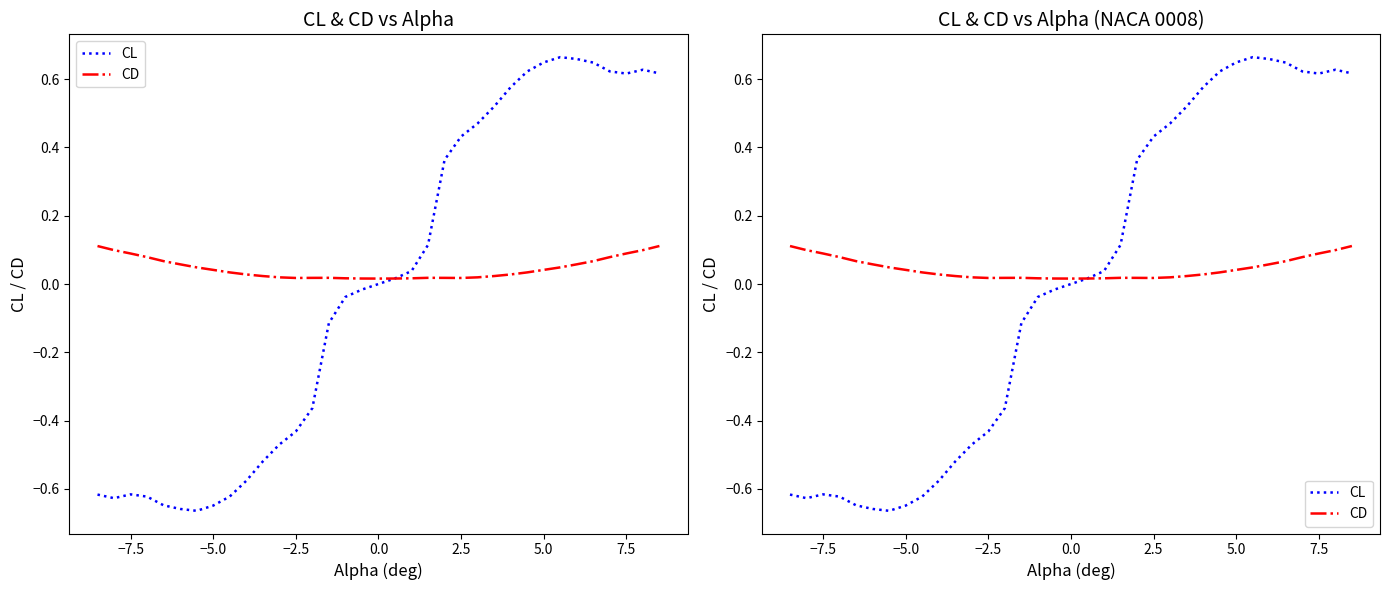

How many CD values are between 0 and 1?

35